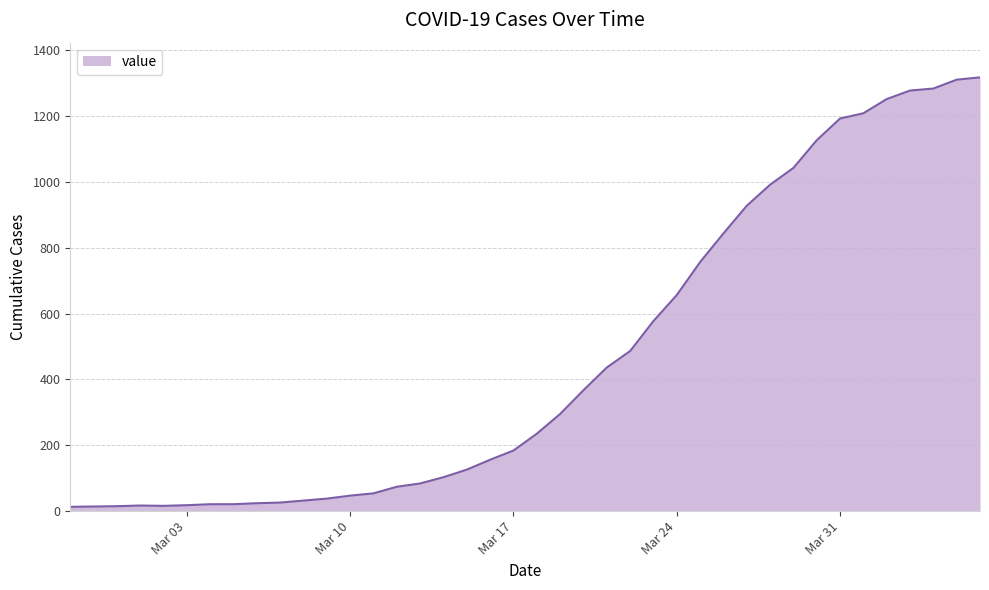

What is the difference between the maximum and minimum values?

1304